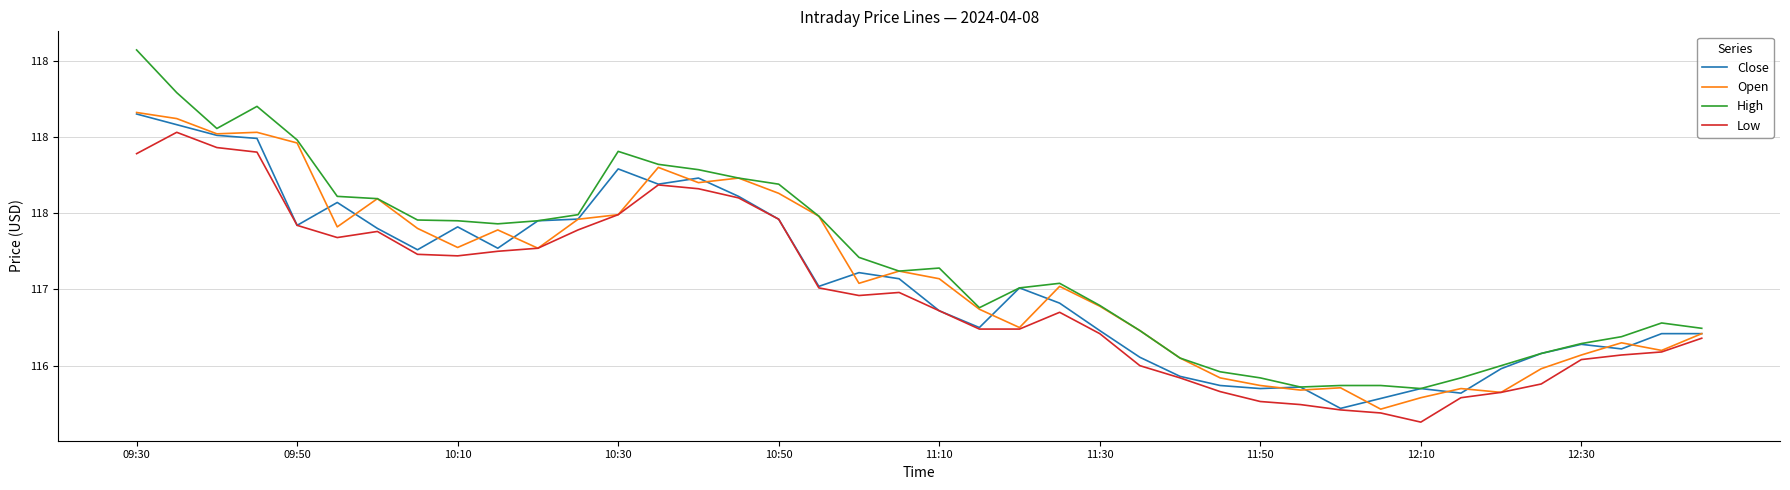

What are all the series names shown in the legend?

Close, Open, High, Low